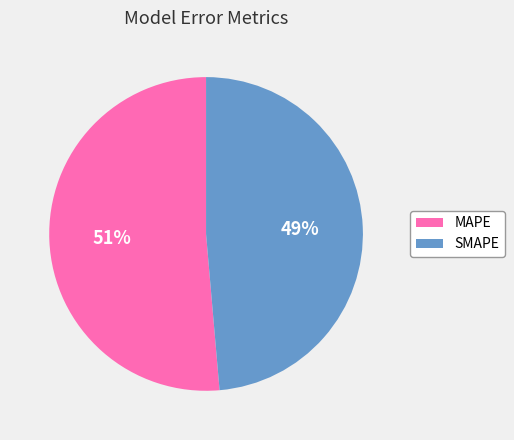

Is there any slice that represents more than half of the pie?

Yes